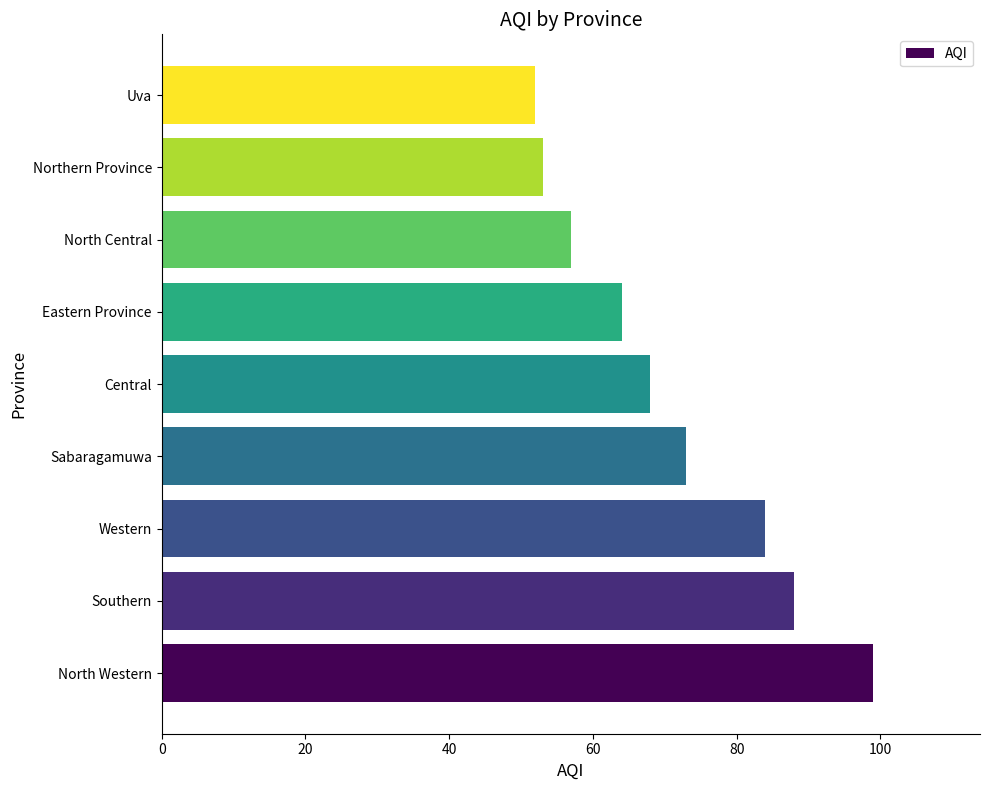

What is the maximum value shown in the chart?

99